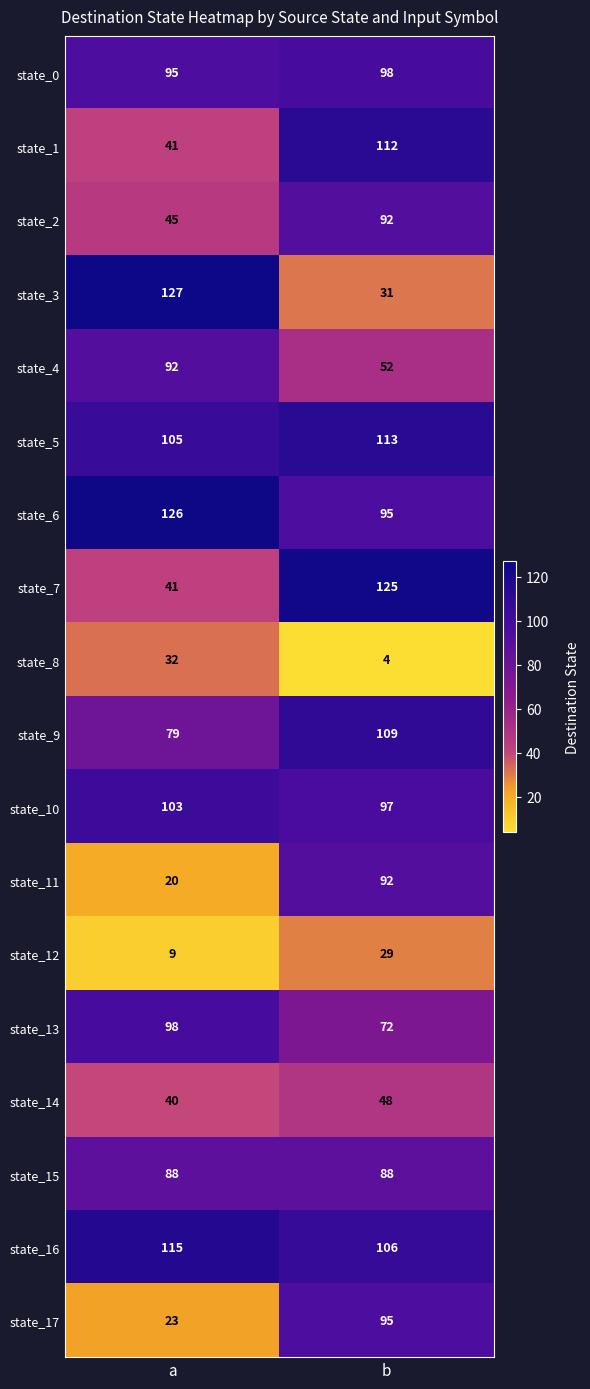

Which series has the widest spread of values?

state_3